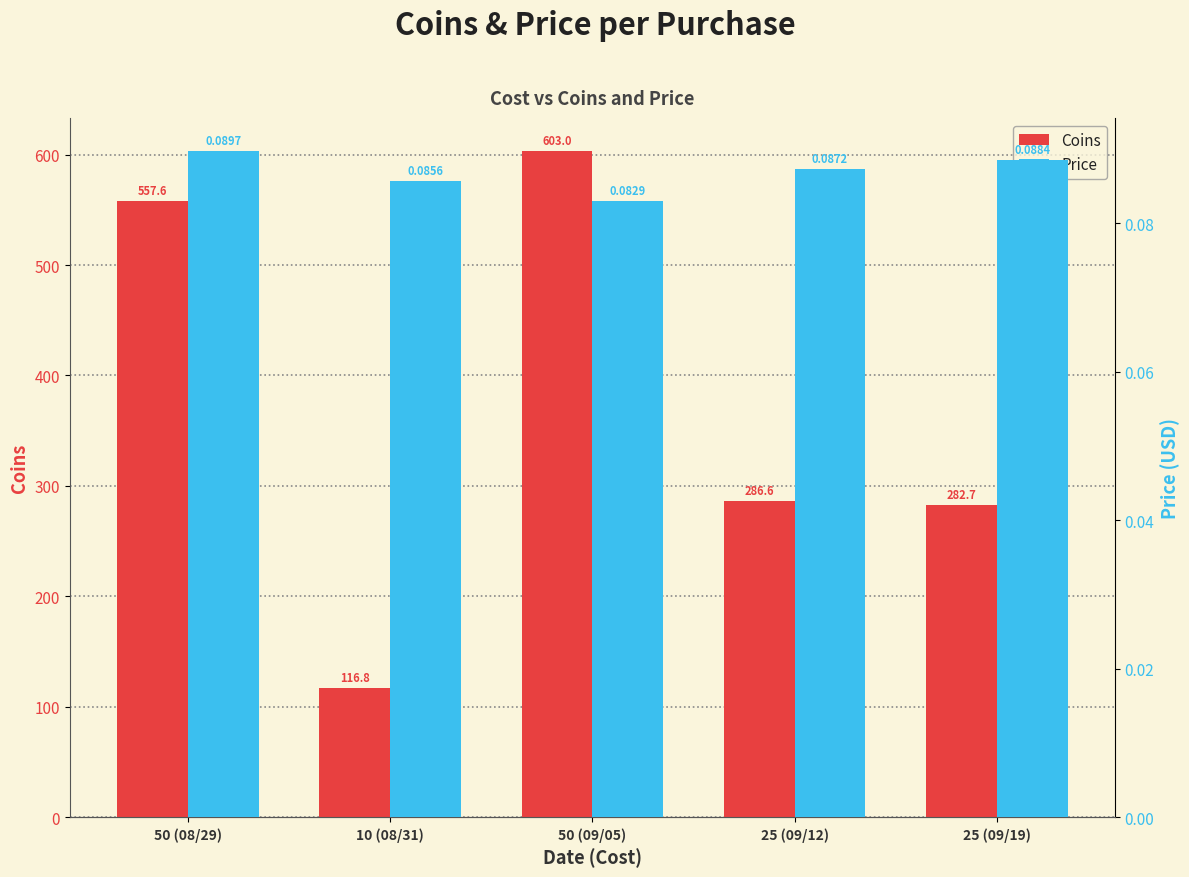

At which category is the sum across all series the highest?

50 (09/05)